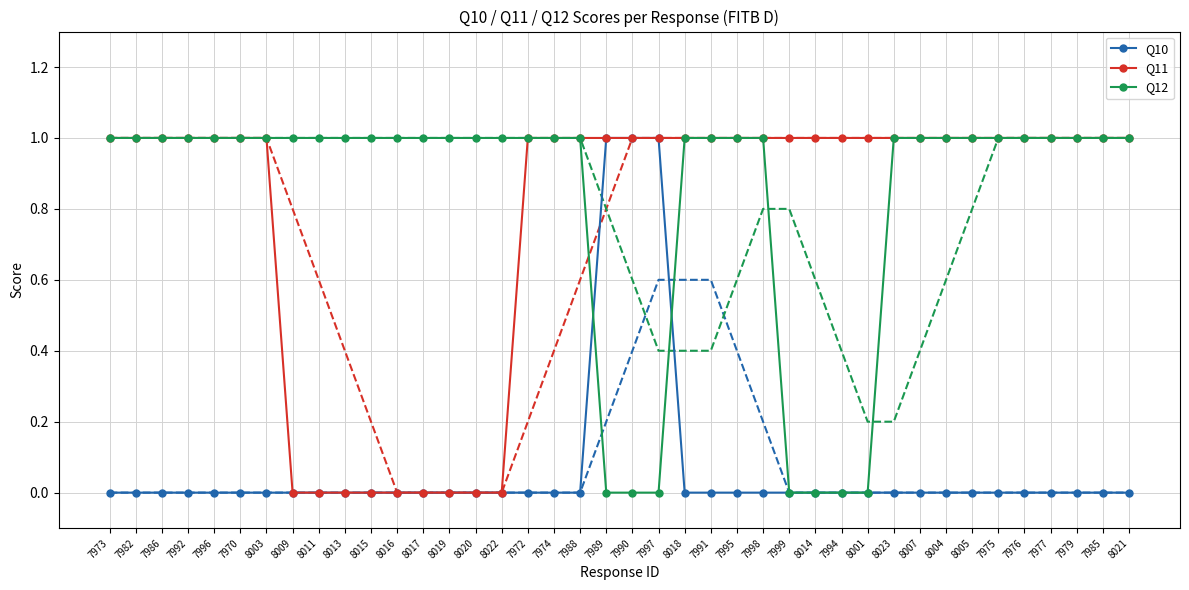

Count the Q10 values in the range 0 to 1.

40